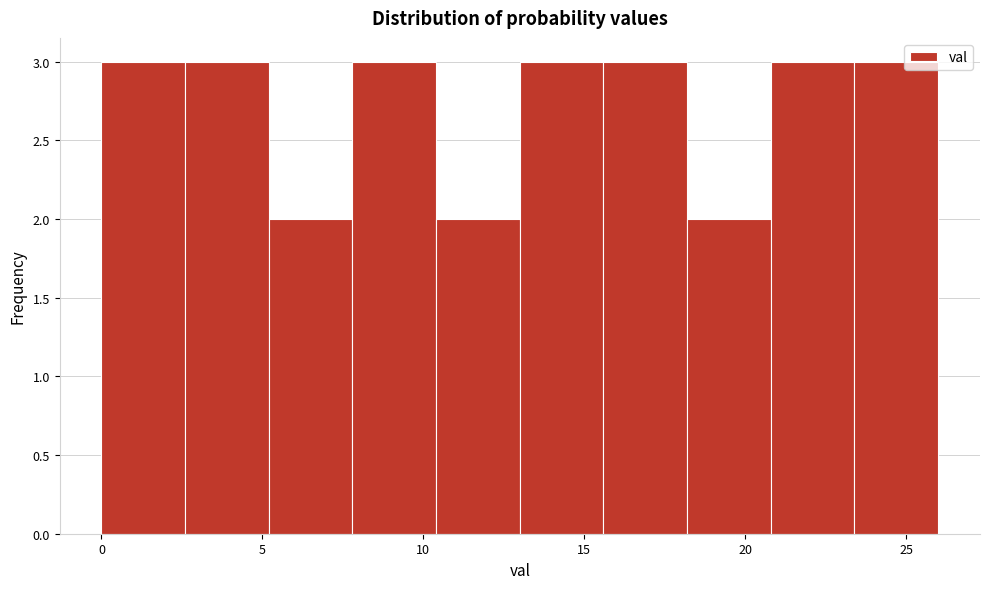

What is the height of the bar covering 5.2 to 7.8 on the x-axis? Neither the bar edges nor the heights are printed on the chart, so give them approximately, as read against the axes.

2